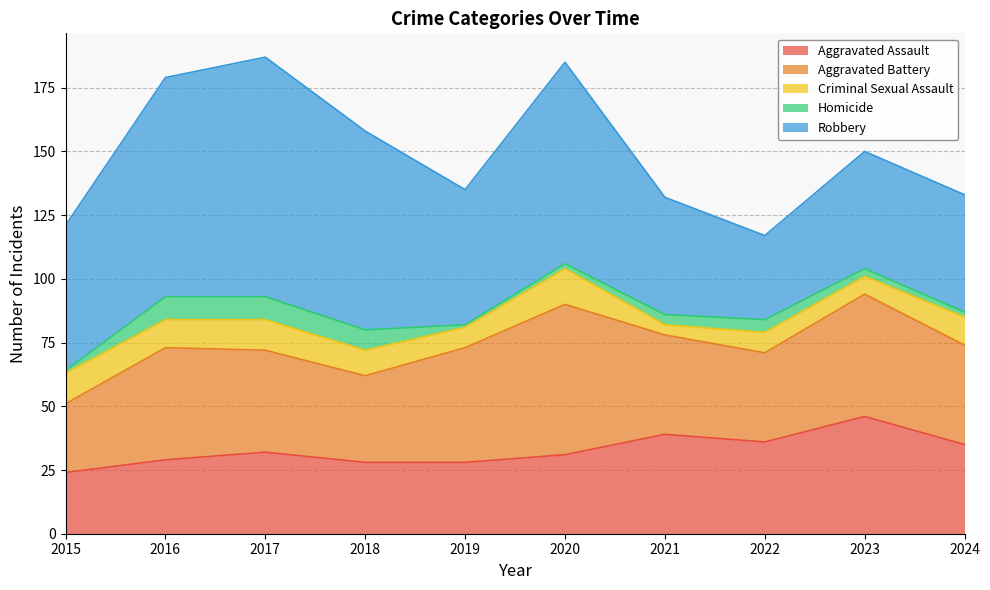

Reading left to right, transcribe all the data shown in this chart.

Aggravated Assault: 2015=24	2016=29	2017=32	2018=28	2019=28	2020=31	2021=39	2022=36	2023=46	2024=35
Aggravated Battery: 2015=27	2016=44	2017=40	2018=34	2019=45	2020=59	2021=39	2022=35	2023=48	2024=39
Criminal Sexual Assault: 2015=12	2016=11	2017=12	2018=10	2019=8	2020=14	2021=4	2022=8	2023=7	2024=11
Homicide: 2015=1	2016=9	2017=9	2018=8	2019=1	2020=2	2021=4	2022=5	2023=3	2024=2
Robbery: 2015=57	2016=86	2017=94	2018=78	2019=53	2020=79	2021=46	2022=33	2023=46	2024=46